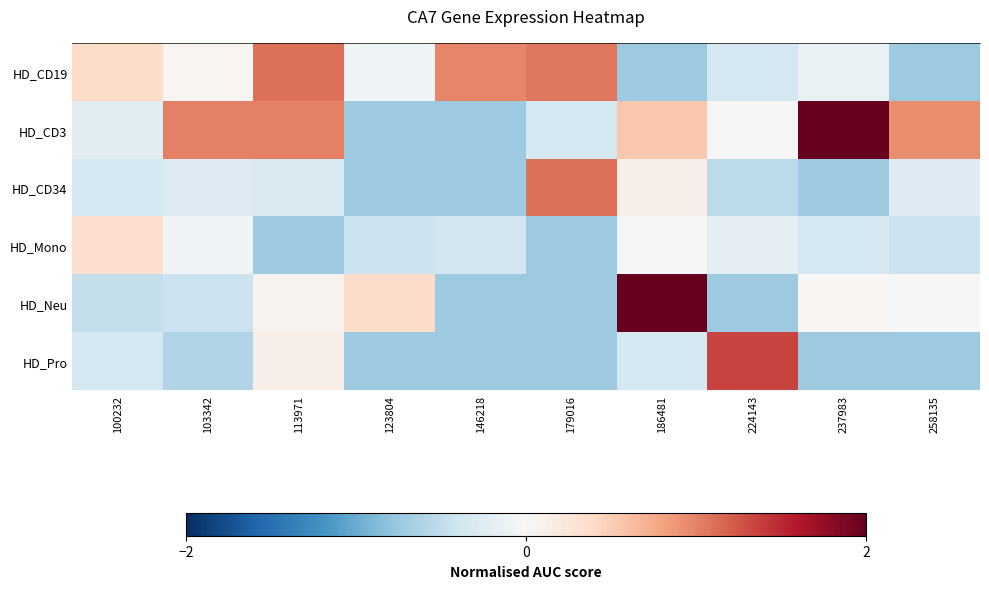

Reading left to right, list all the values displayed in this chart.

HD_CD19: 100232=0.4	103342=0.0	113971=1.1	123804=-0.1	146218=1.0	179016=1.1	186481=-0.7	224143=-0.3	237983=-0.1	258135=-0.7
HD_CD3: 100232=-0.2	103342=1.0	113971=1.0	123804=-0.7	146218=-0.7	179016=-0.3	186481=0.5	224143=-0.0	237983=4.4	258135=0.9
HD_CD34: 100232=-0.3	103342=-0.3	113971=-0.3	123804=-0.7	146218=-0.7	179016=1.1	186481=0.1	224143=-0.5	237983=-0.7	258135=-0.3
HD_Mono: 100232=0.3	103342=-0.1	113971=-0.7	123804=-0.4	146218=-0.4	179016=-0.7	186481=-0.0	224143=-0.2	237983=-0.3	258135=-0.4
HD_Neu: 100232=-0.5	103342=-0.4	113971=0.1	123804=0.4	146218=-0.7	179016=-0.7	186481=4.3	224143=-0.7	237983=0.0	258135=-0.0
HD_Pro: 100232=-0.3	103342=-0.6	113971=0.1	123804=-0.7	146218=-0.7	179016=-0.7	186481=-0.3	224143=1.4	237983=-0.7	258135=-0.7